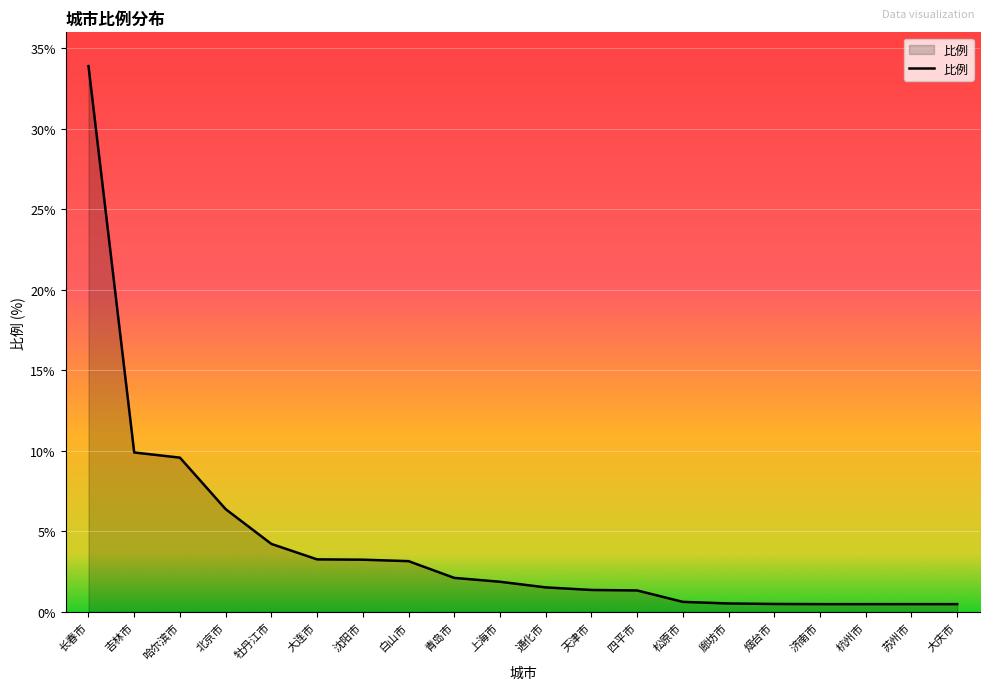

What position from the left is 上海市?

10